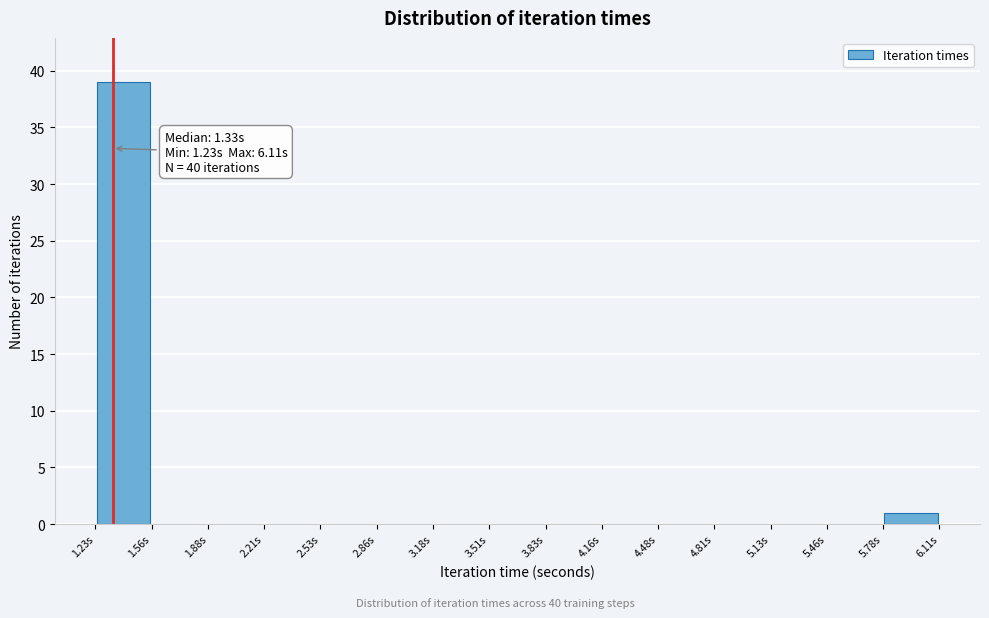

Over which range of the x-axis is the bar tallest?

1.25 to 1.55